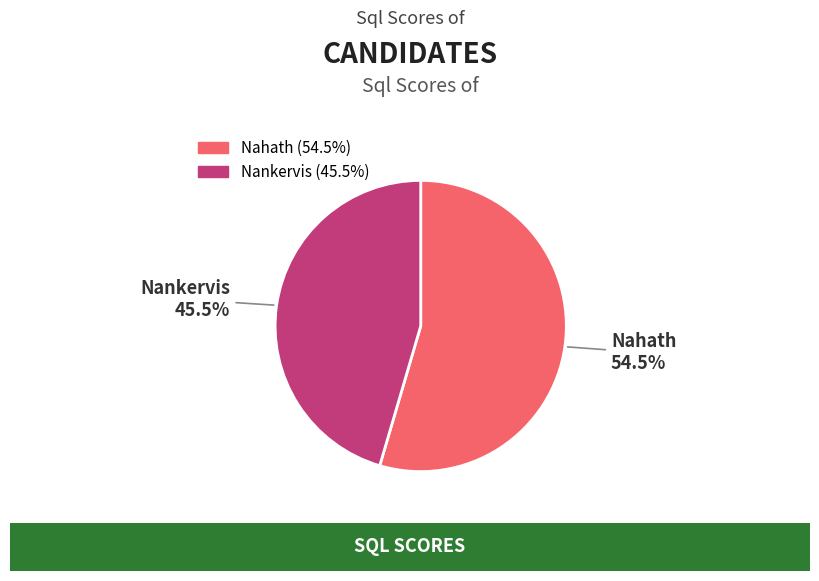

Rank the categories by value from highest to lowest.

Nahath, Nankervis